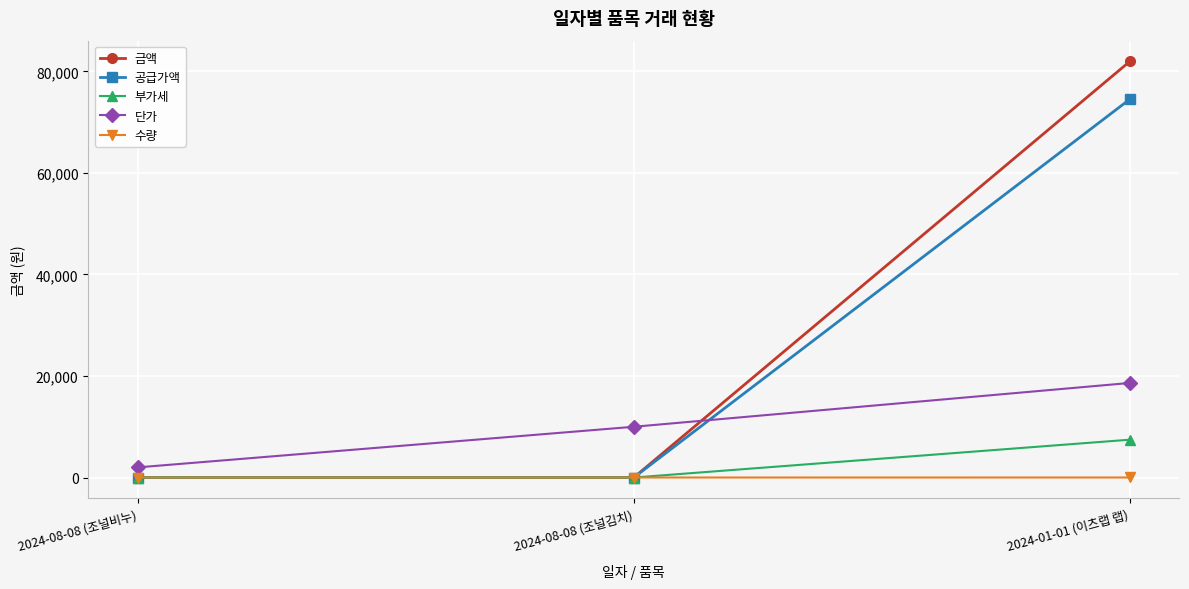

Count the number of data series in this chart.

5